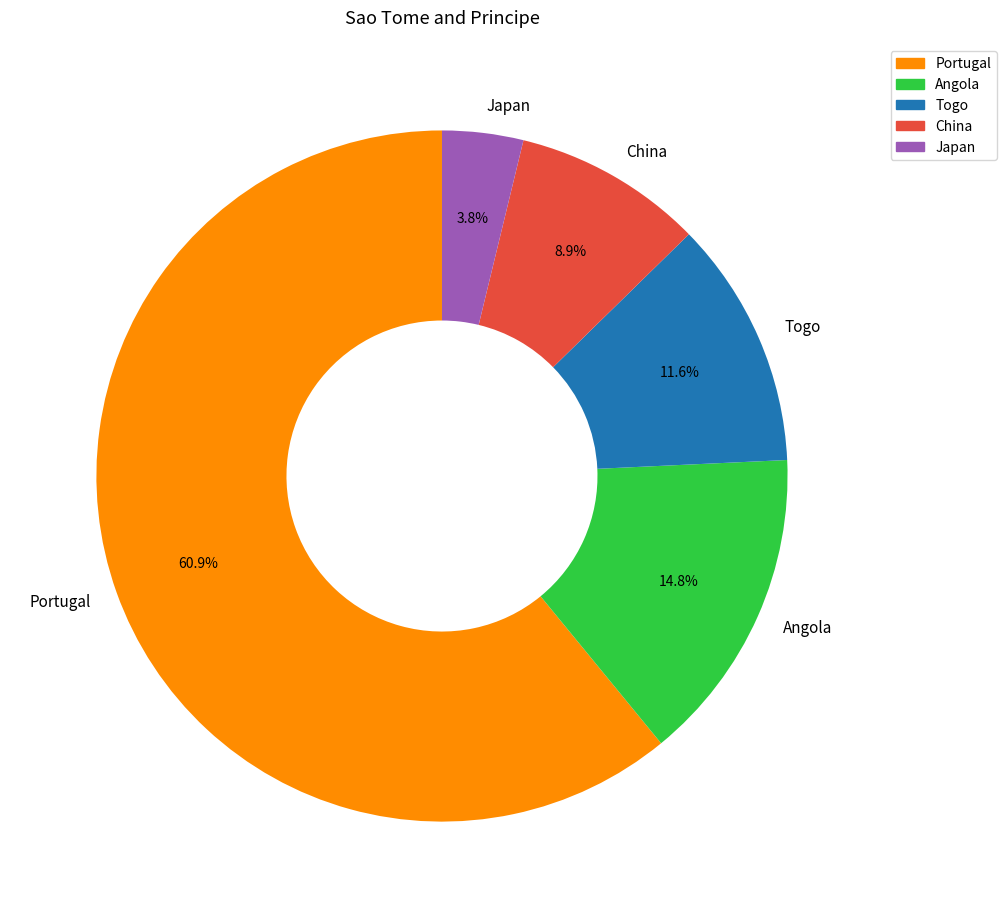

To the nearest percent, what percentage of the pie is Togo?

12%